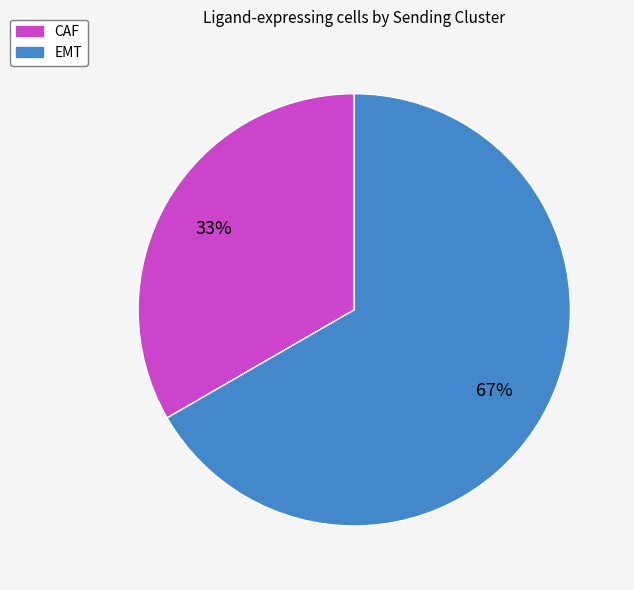

Does any single category account for the majority?

Yes